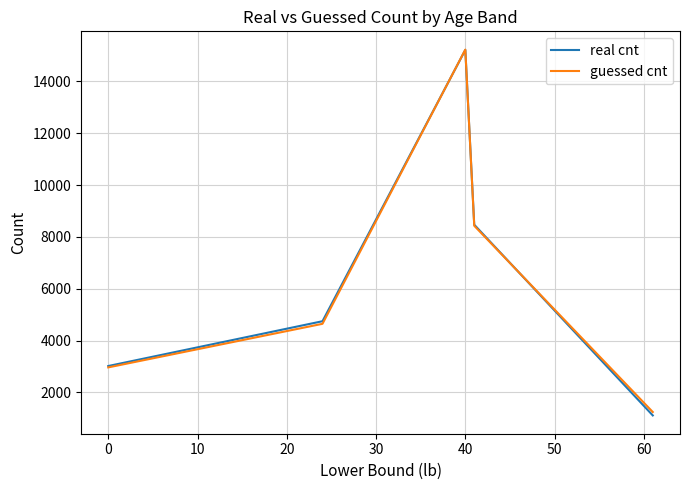

What is the minimum value for guessed cnt?

1242